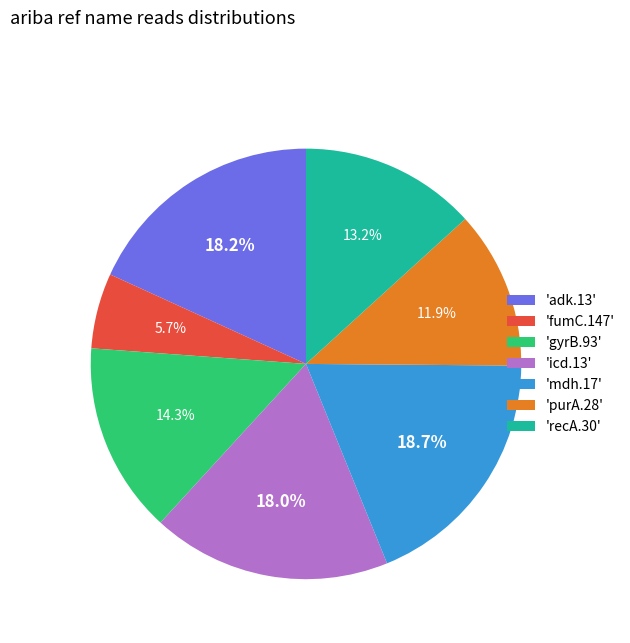

What is the total percentage of 'recA.30' and 'icd.13'?

31.2%